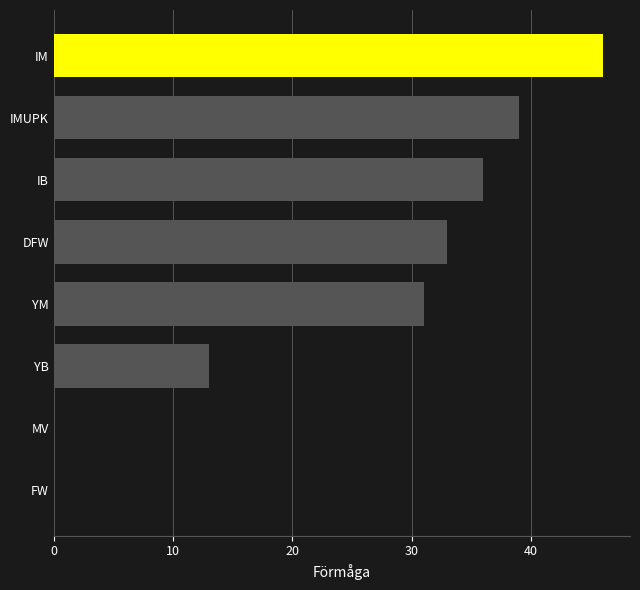

The value at YM is 31. True or false?

True